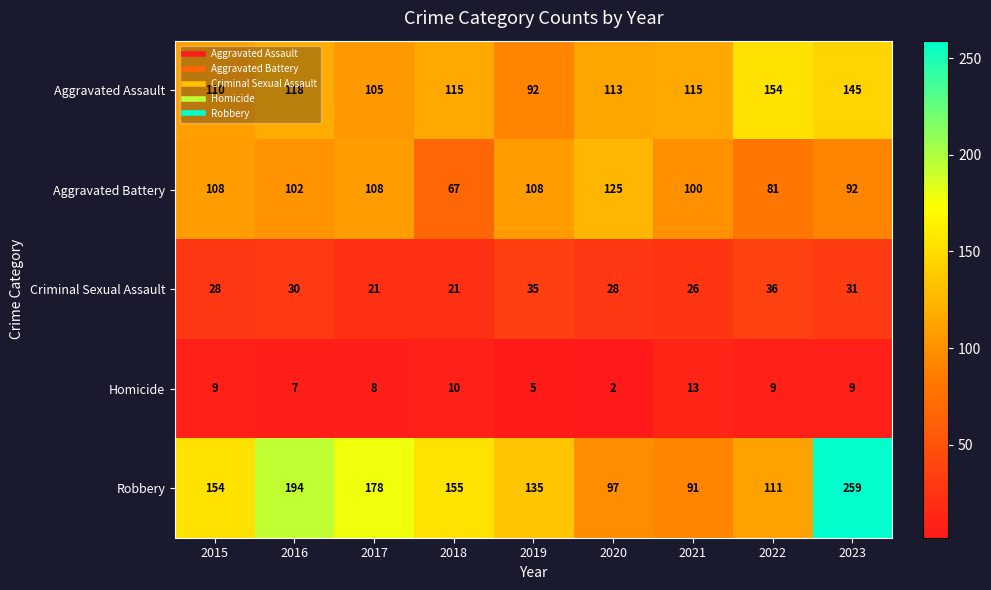

How many distinct data groups are displayed?

5